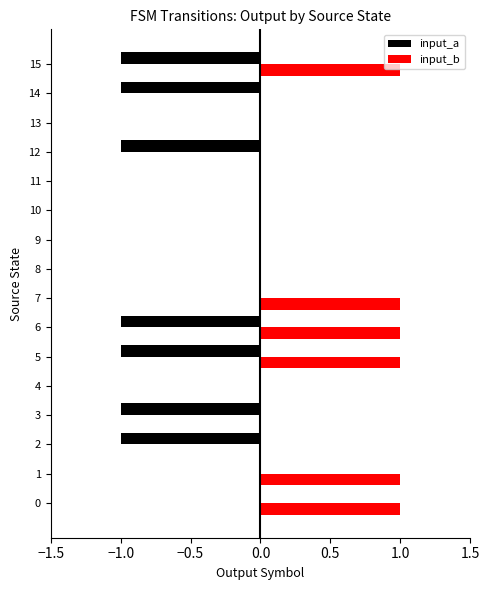

What is the sum of all input_a values?

-7